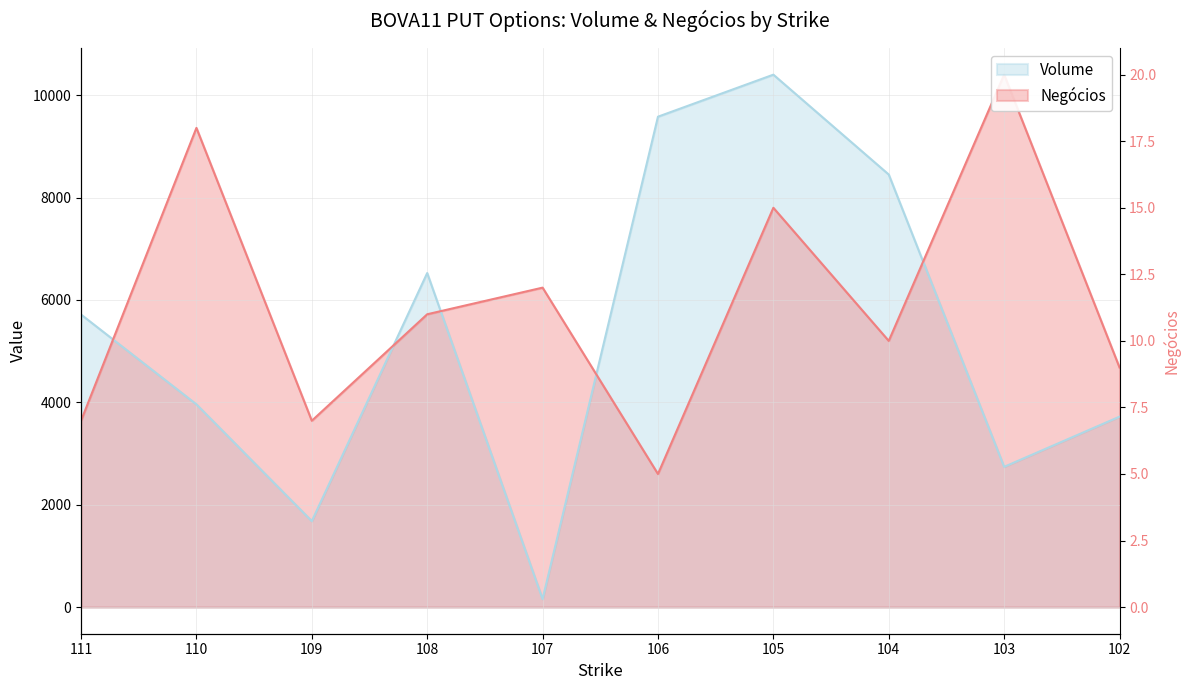

How many times do Negócios and Volume cross each other?

5